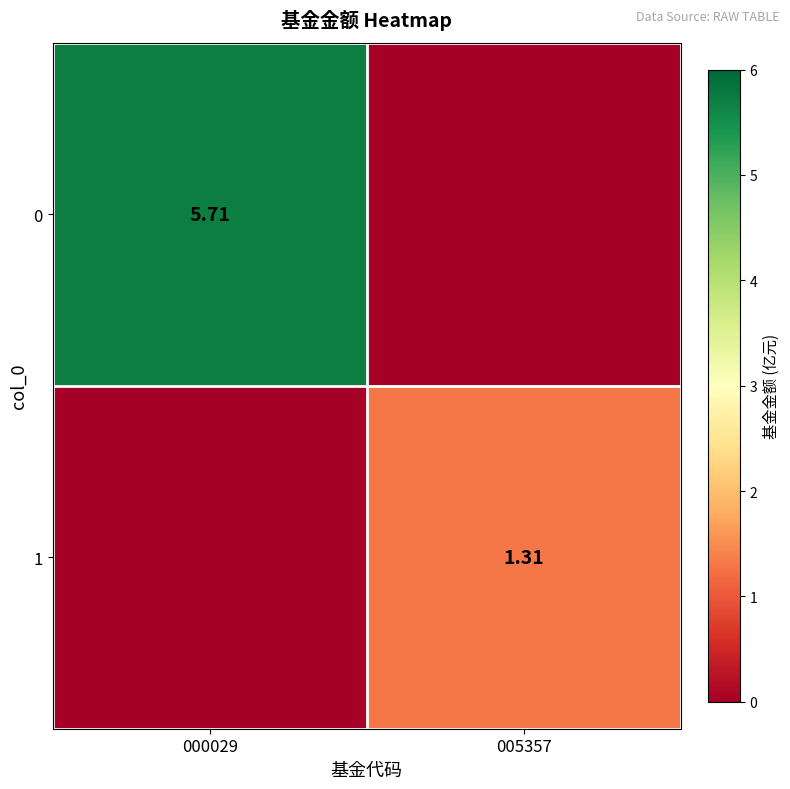

The 0 series shows 5.7 at 000029. True or false?

True